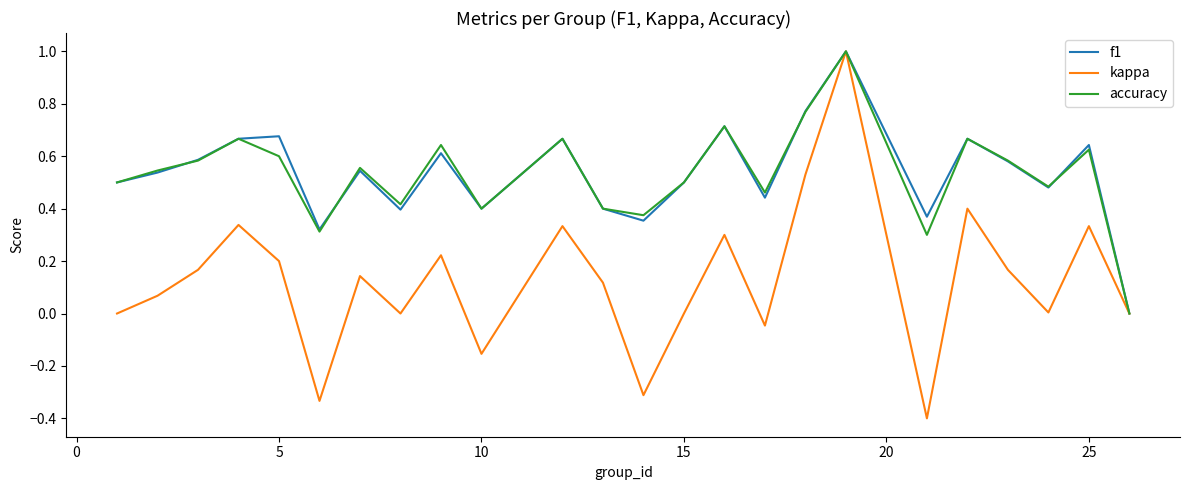

Which series has the widest spread of values?

kappa